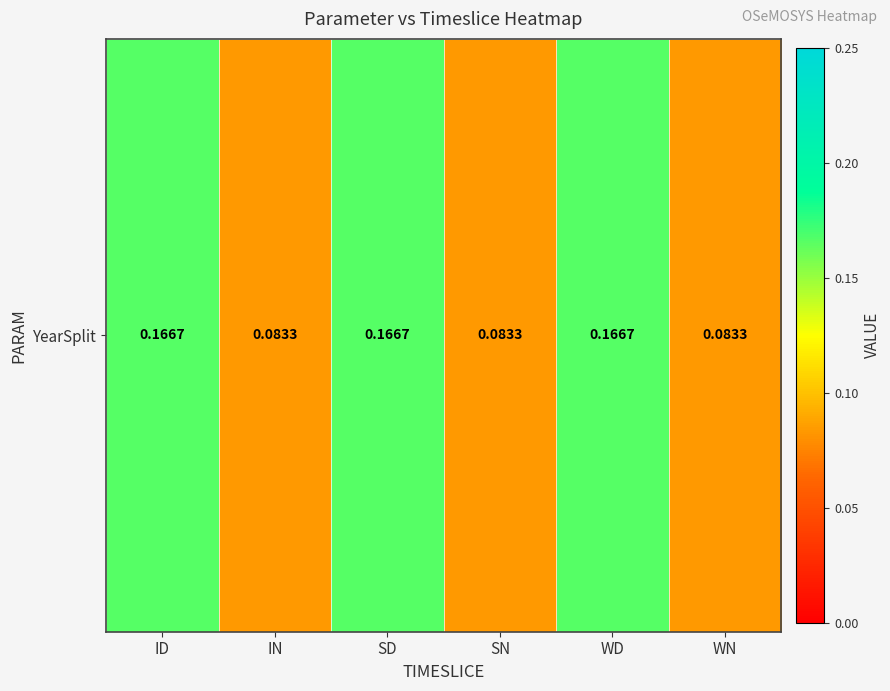

What is the minimum value shown in the chart?

0.1